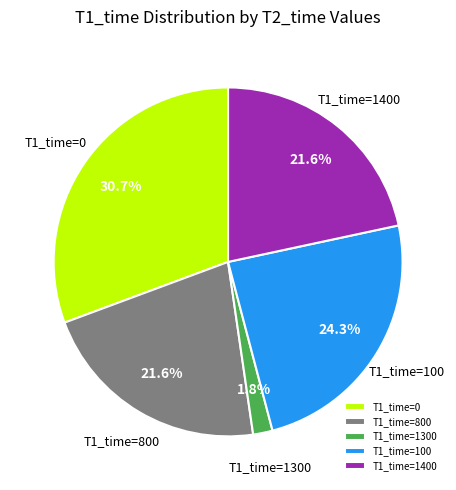

Is there any slice that represents more than half of the pie?

No